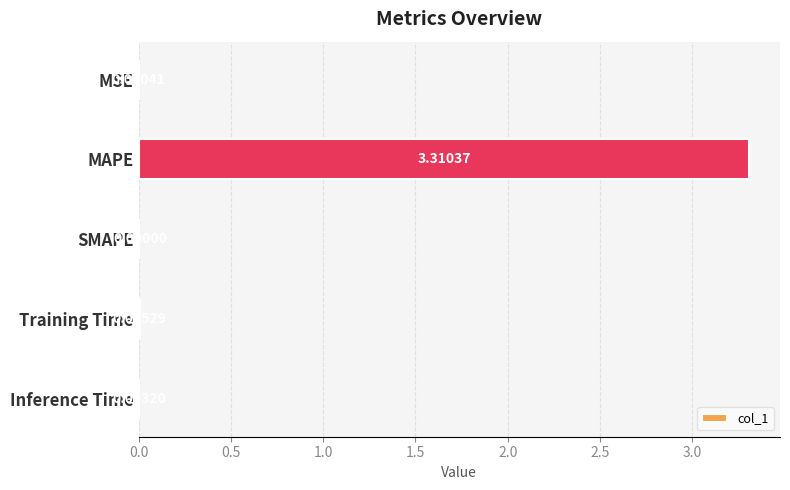

Which category has the highest value across all series?

MAPE